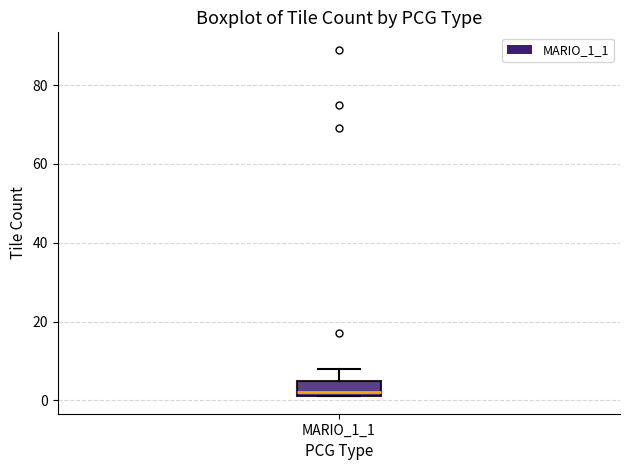

Where is the lower edge of the box for MARIO_1_1 on the y-axis? The values are not printed on the chart, so give them approximately, as read against the axis.

2